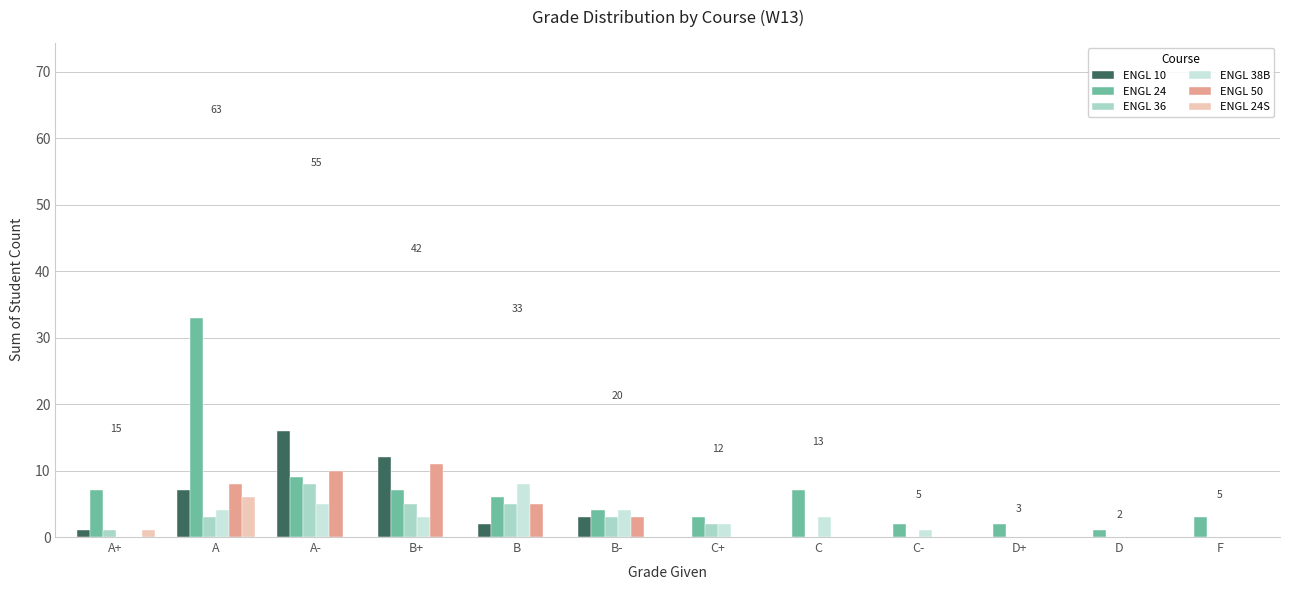

What is the sum of all ENGL 24 values?

84